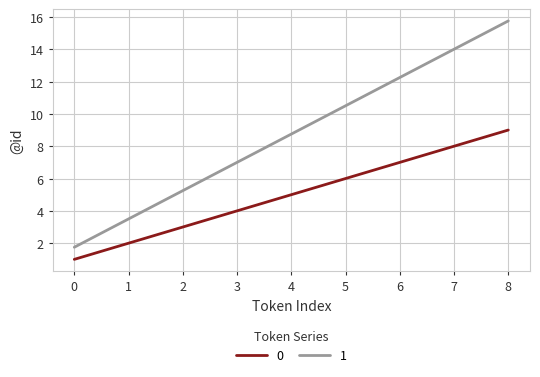

What is the difference between the 1 values at 0 and 6?

10.5